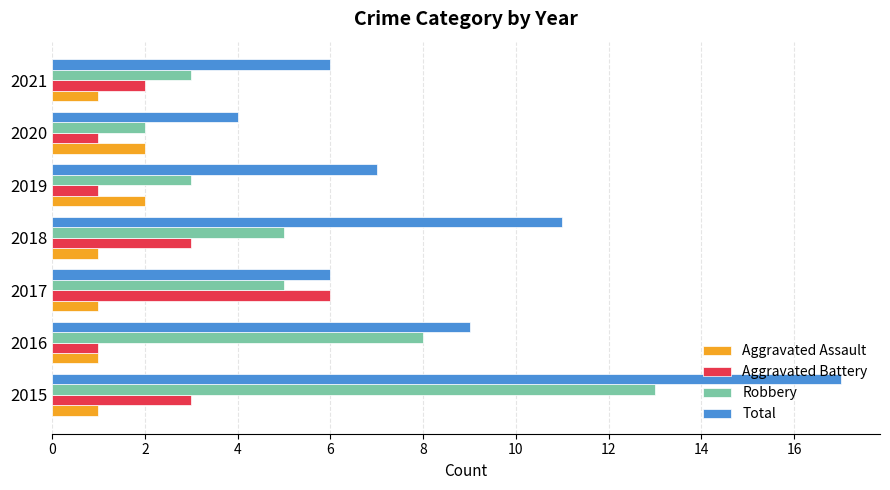

What is the greatest value displayed?

17